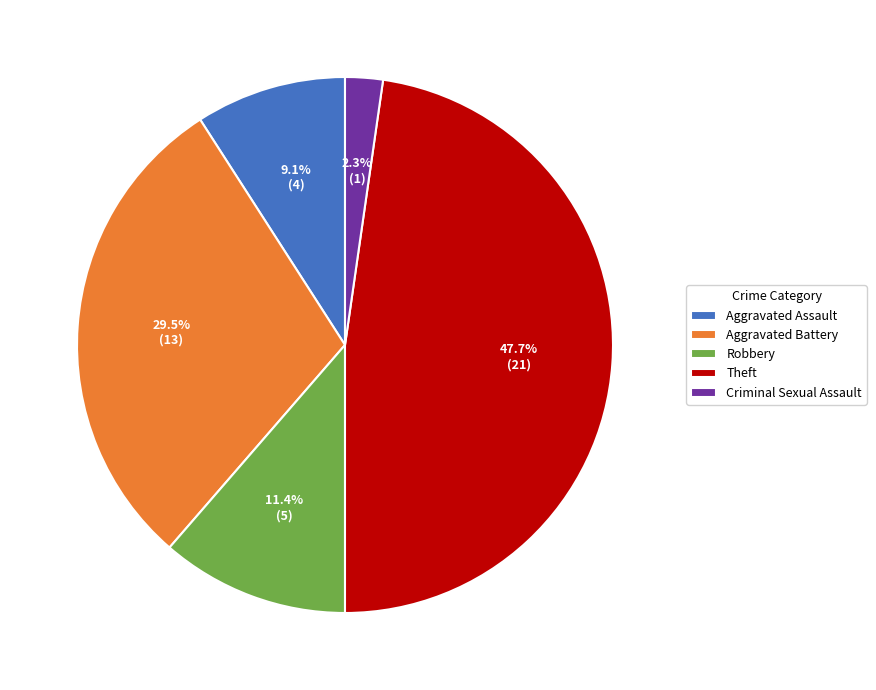

To the nearest percent, what is the difference between the largest and smallest slice percentages?

45%